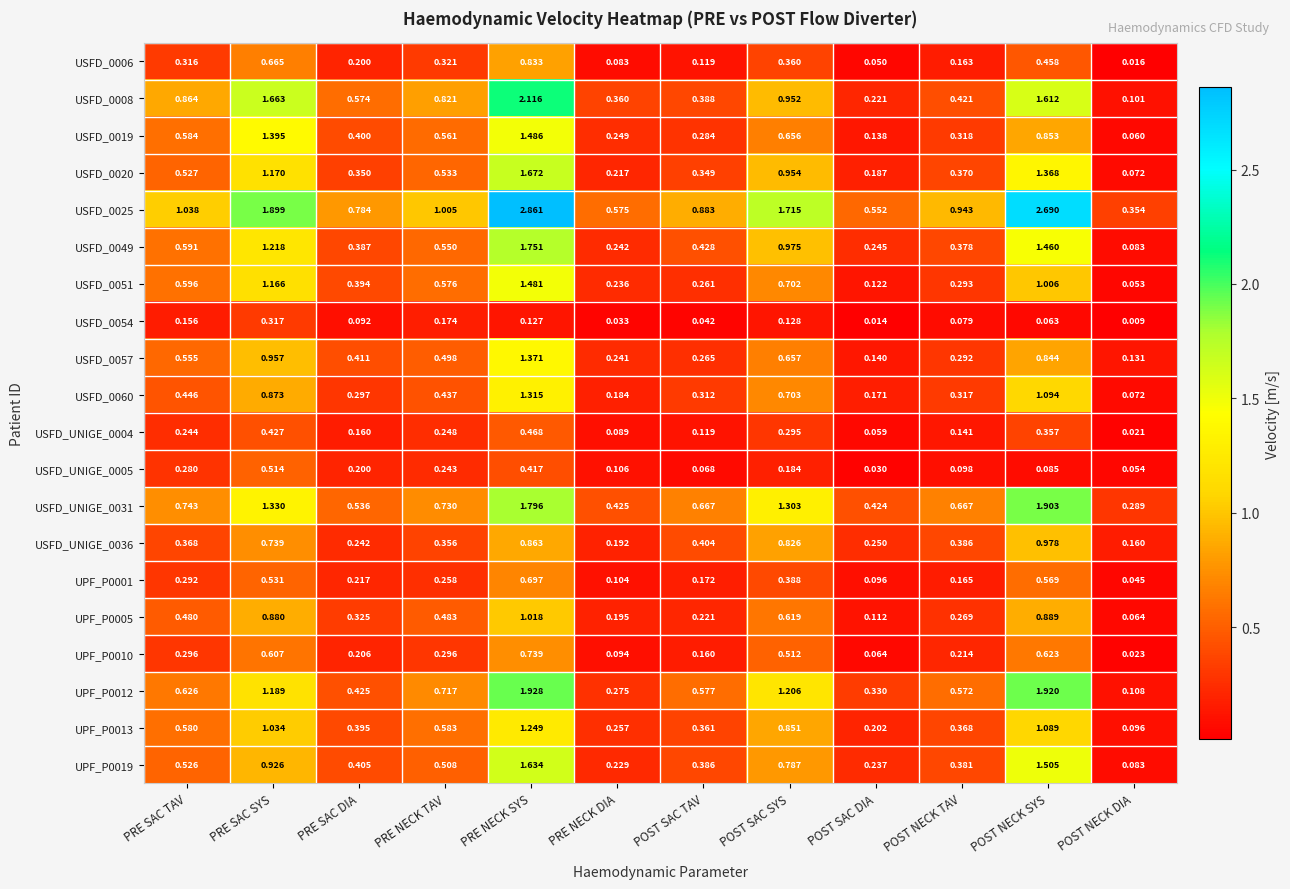

Rank the series by their maximum value, from highest to lowest.

USFD_0025, USFD_0008, UPF_P0012, USFD_UNIGE_0031, USFD_0049, USFD_0020, UPF_P0019, USFD_0019, USFD_0051, USFD_0057, USFD_0060, UPF_P0013, UPF_P0005, USFD_UNIGE_0036, USFD_0006, UPF_P0010, UPF_P0001, USFD_UNIGE_0005, USFD_UNIGE_0004, USFD_0054